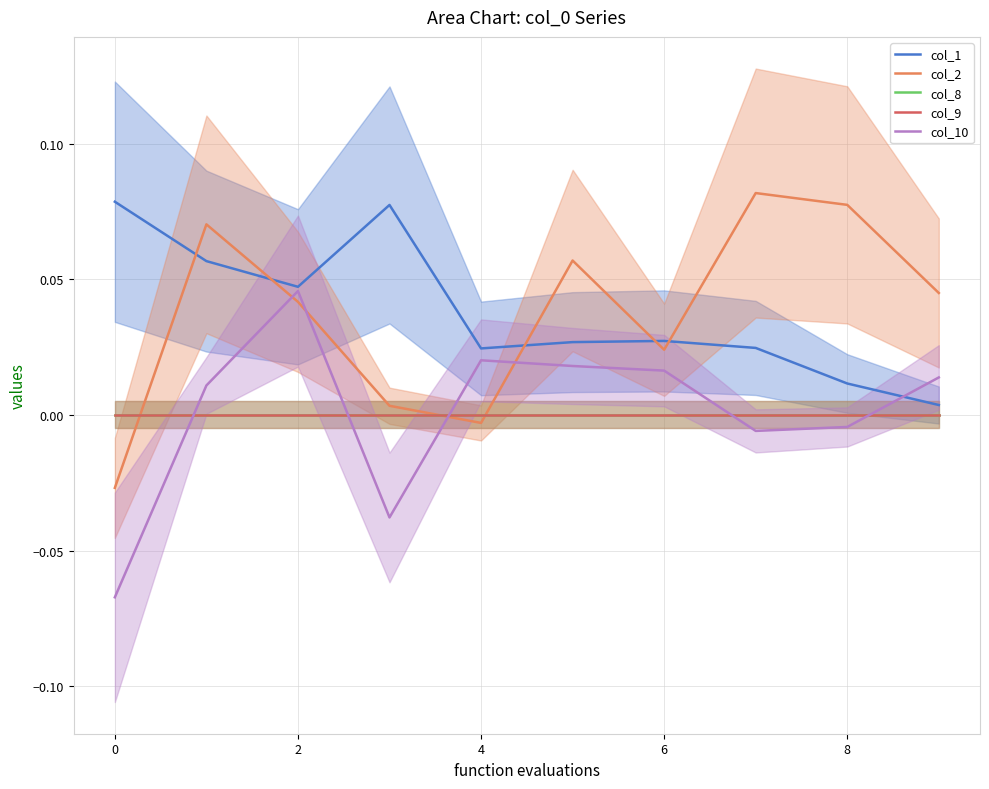

True or false: col_10 has a value of -0.0 at 4.

True